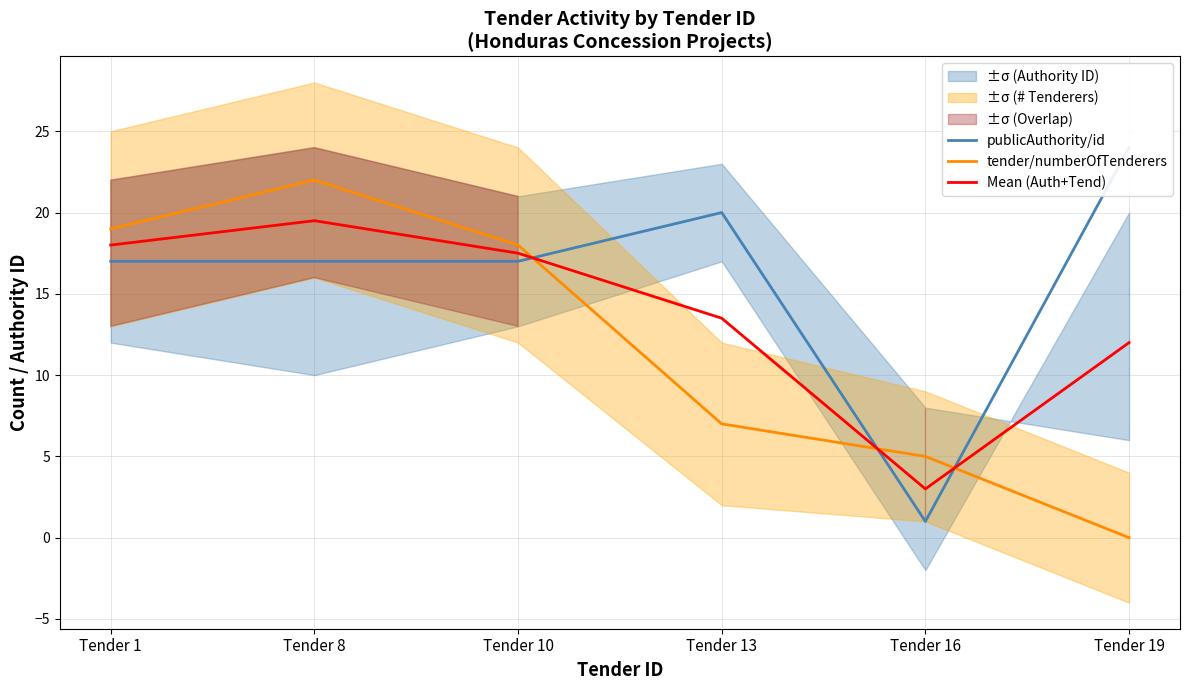

At Tender 10, list the series in order from smallest to largest.

publicAuthority/id, Mean (Auth+Tend), tender/numberOfTenderers